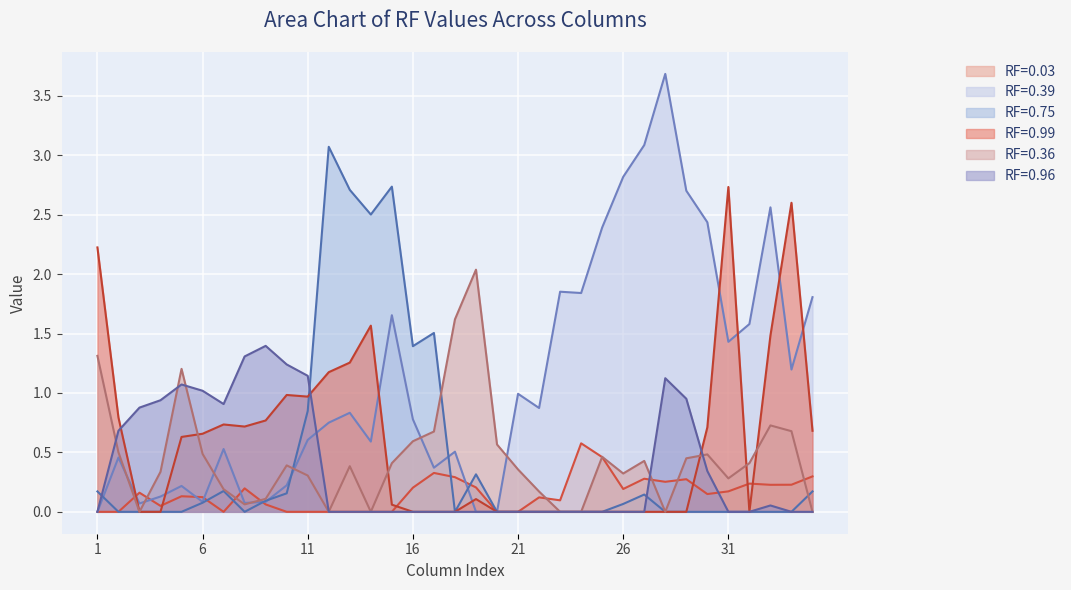

Reading right to left, list all the values displayed in this chart.

RF=0.03: 35=0.3	34=0.2	33=0.2	32=0.2	31=0.2	30=0.1	29=0.3	28=0.3	27=0.3	26=0.2	25=0.5	24=0.6	23=0.1	22=0.1	21=0.0	20=0.0	19=0.2	18=0.3	17=0.3	16=0.2	15=0.0	14=0.0	13=0.0	12=0.0	11=0.0	10=0.0	9=0.1	8=0.2	7=0.0	6=0.1	5=0.1	4=0.0	3=0.2	2=0.0	1=0.0
RF=0.39: 35=1.8	34=1.2	33=2.6	32=1.6	31=1.4	30=2.4	29=2.7	28=3.7	27=3.1	26=2.8	25=2.4	24=1.8	23=1.9	22=0.9	21=1.0	20=0.0	19=0.0	18=0.5	17=0.4	16=0.8	15=1.7	14=0.6	13=0.8	12=0.7	11=0.6	10=0.2	9=0.1	8=0.1	7=0.5	6=0.1	5=0.2	4=0.1	3=0.1	2=0.5	1=0.0
RF=0.75: 35=0.2	34=0.0	33=0.0	32=0.0	31=0.0	30=0.0	29=0.0	28=0.0	27=0.1	26=0.1	25=0.0	24=0.0	23=0.0	22=0.0	21=0.0	20=0.0	19=0.3	18=0.0	17=1.5	16=1.4	15=2.7	14=2.5	13=2.7	12=3.1	11=0.8	10=0.2	9=0.1	8=0.0	7=0.2	6=0.1	5=0.0	4=0.0	3=0.0	2=0.0	1=0.2
RF=0.99: 35=0.7	34=2.6	33=1.5	32=0.0	31=2.7	30=0.7	29=0.0	28=0.0	27=0.0	26=0.0	25=0.0	24=0.0	23=0.0	22=0.0	21=0.0	20=0.0	19=0.1	18=0.0	17=0.0	16=0.0	15=0.1	14=1.6	13=1.3	12=1.2	11=1.0	10=1.0	9=0.8	8=0.7	7=0.7	6=0.7	5=0.6	4=0.0	3=0.0	2=0.8	1=2.2
RF=0.36: 35=0.0	34=0.7	33=0.7	32=0.4	31=0.3	30=0.5	29=0.5	28=0.0	27=0.4	26=0.3	25=0.5	24=0.0	23=0.0	22=0.2	21=0.4	20=0.6	19=2.0	18=1.6	17=0.7	16=0.6	15=0.4	14=0.0	13=0.4	12=0.0	11=0.3	10=0.4	9=0.1	8=0.1	7=0.2	6=0.5	5=1.2	4=0.3	3=0.0	2=0.5	1=1.3
RF=0.96: 35=0.0	34=0.0	33=0.1	32=0.0	31=0.0	30=0.3	29=1.0	28=1.1	27=0.0	26=0.0	25=0.0	24=0.0	23=0.0	22=0.0	21=0.0	20=0.0	19=0.0	18=0.0	17=0.0	16=0.0	15=0.0	14=0.0	13=0.0	12=0.0	11=1.1	10=1.2	9=1.4	8=1.3	7=0.9	6=1.0	5=1.1	4=0.9	3=0.9	2=0.7	1=0.0